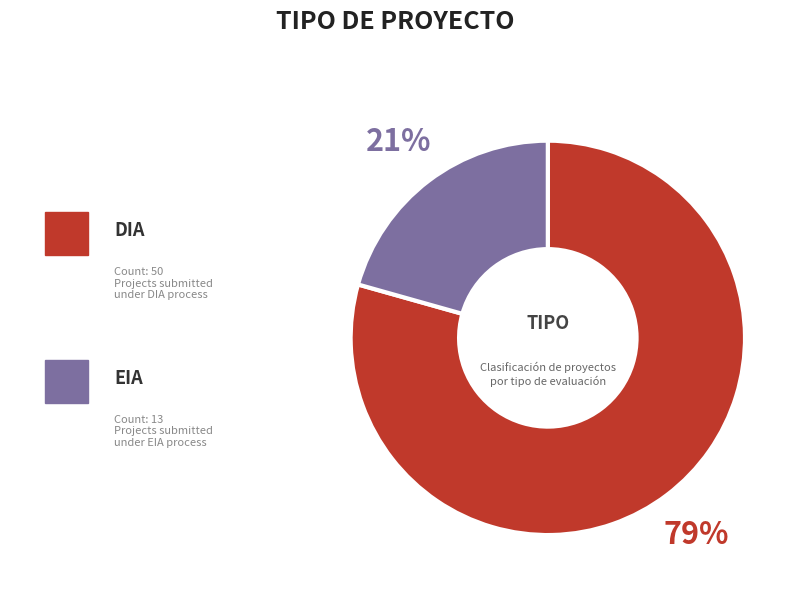

To the nearest percent, what is the average slice percentage?

50%